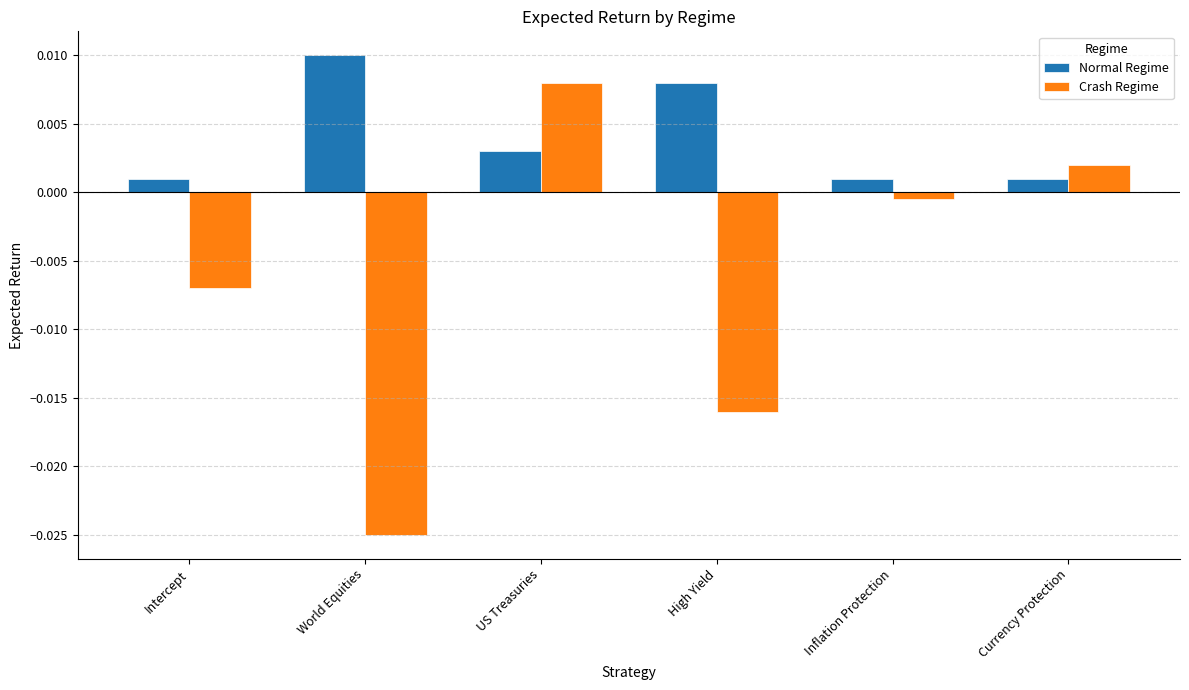

Rank the series by their average value, from lowest to highest.

Crash Regime, Normal Regime